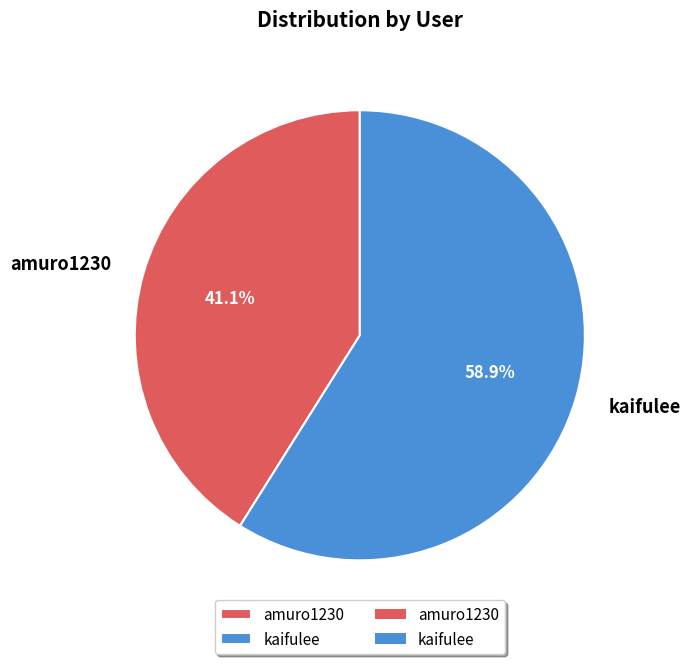

Is the sum of amuro1230 and kaifulee greater than half?

Yes